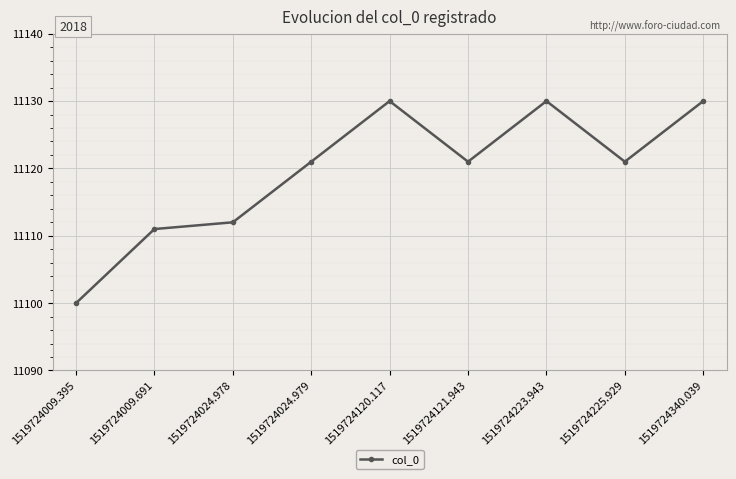

The chart shows a value of 11121 at 1519724024.979. True or false?

True